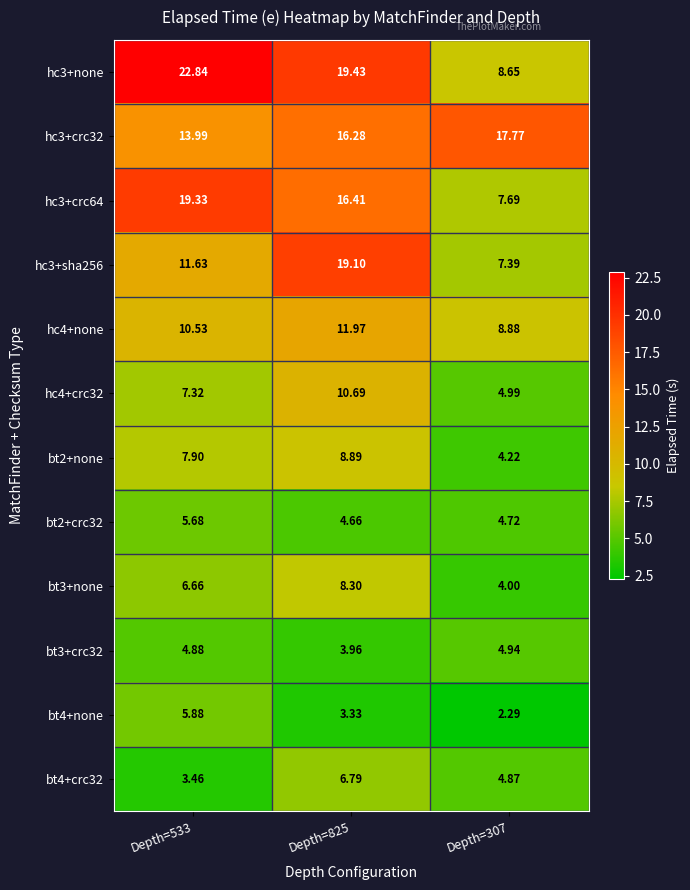

List the series in order of their peak value, lowest first.

bt3+crc32, bt2+crc32, bt4+none, bt4+crc32, bt3+none, bt2+none, hc4+crc32, hc4+none, hc3+crc32, hc3+sha256, hc3+crc64, hc3+none